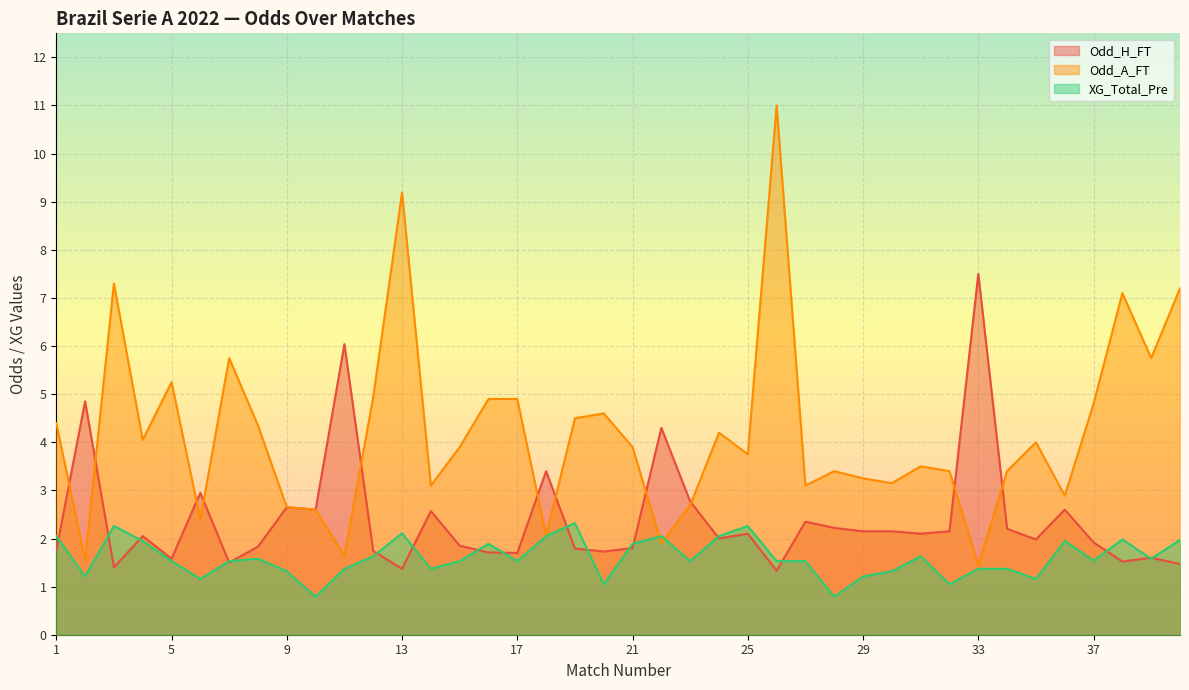

How many lines are shown in the chart?

3